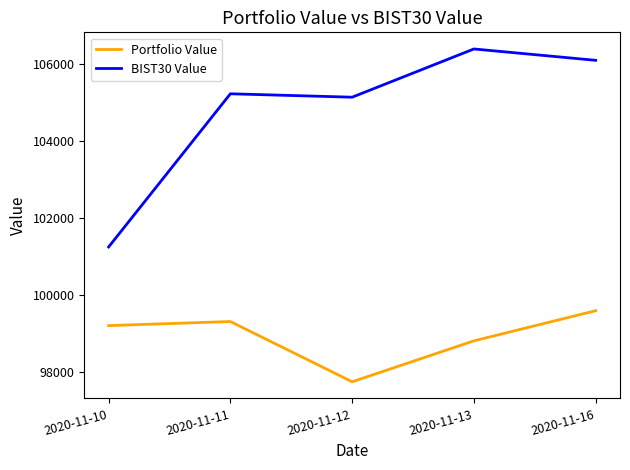

List the labels in order of BIST30 Value value, largest first.

2020-11-13, 2020-11-16, 2020-11-11, 2020-11-12, 2020-11-10